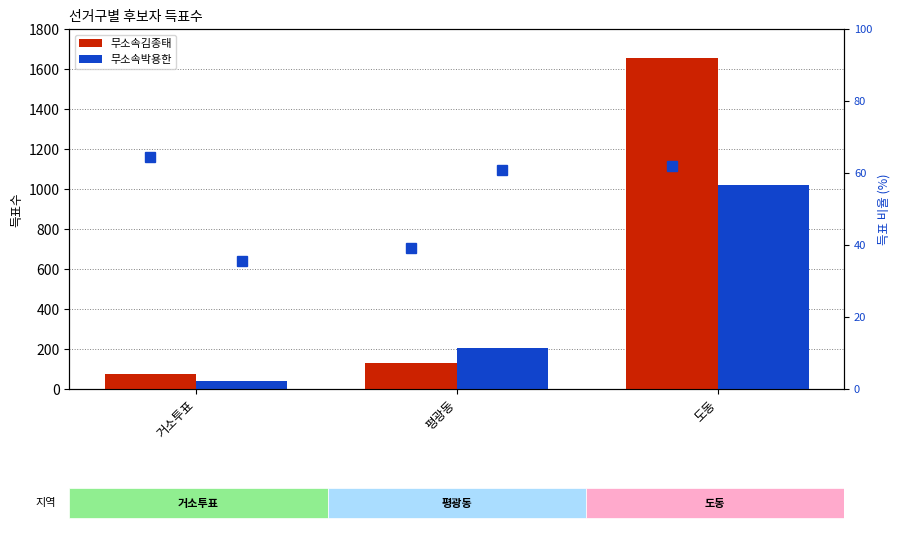

What is the total value across all series at 평광동?

436.0